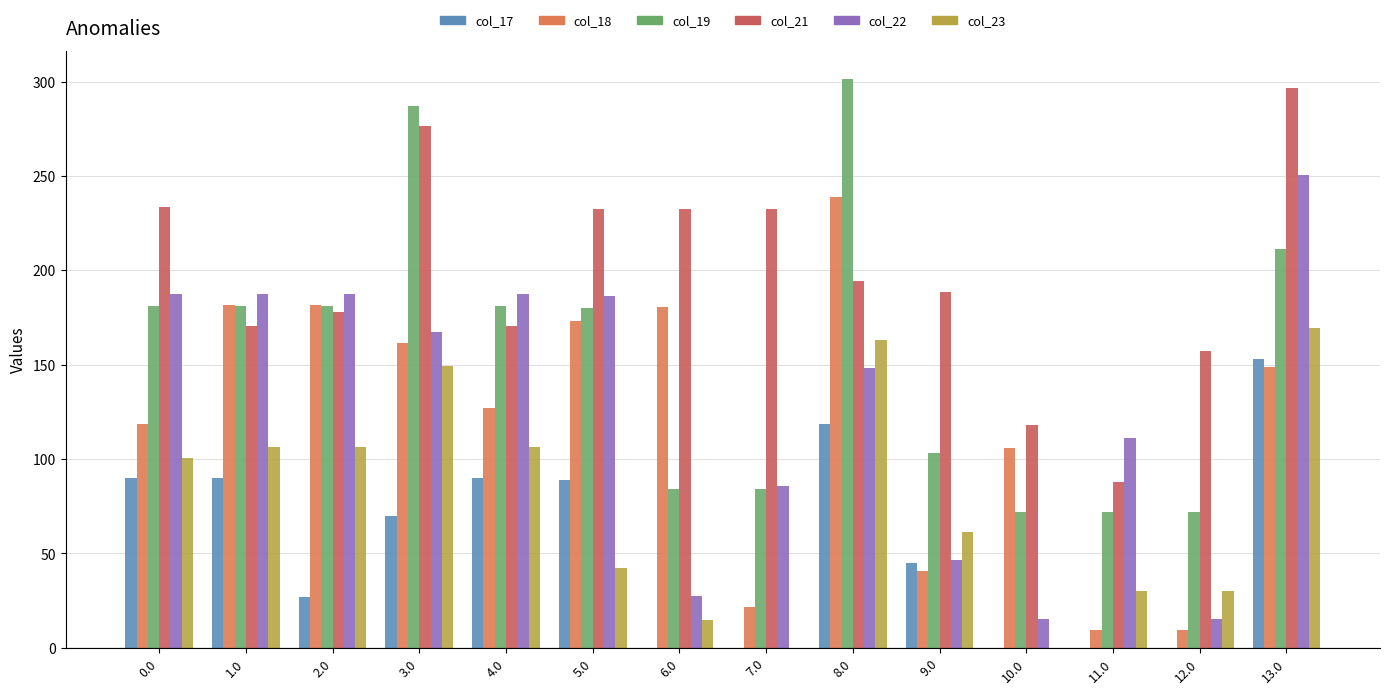

Reading left to right, what are all the values shown in this chart?

col_17: 89.8	89.8	26.8	69.8	89.8	88.8	0.0	0.0	118.7	44.8	0.0	0.0	0.0	152.8
col_18: 118.7	181.7	181.7	161.7	127.2	173.0	180.7	21.7	238.7	40.7	105.7	9.7	9.7	148.7
col_19: 181.2	181.2	181.2	287.2	181.2	180.2	84.2	84.2	301.2	103.2	72.2	72.2	72.2	211.2
col_21: 233.4	170.4	177.9	276.4	170.4	232.4	232.4	232.4	194.4	188.4	118.0	87.7	157.4	296.4
col_22: 187.3	187.3	187.3	167.3	187.3	186.3	27.3	85.7	148.3	46.3	15.3	111.3	15.3	250.3
col_23: 100.6	106.3	106.3	149.3	106.3	42.3	14.6	0.0	163.3	61.3	0.0	30.3	30.3	169.3